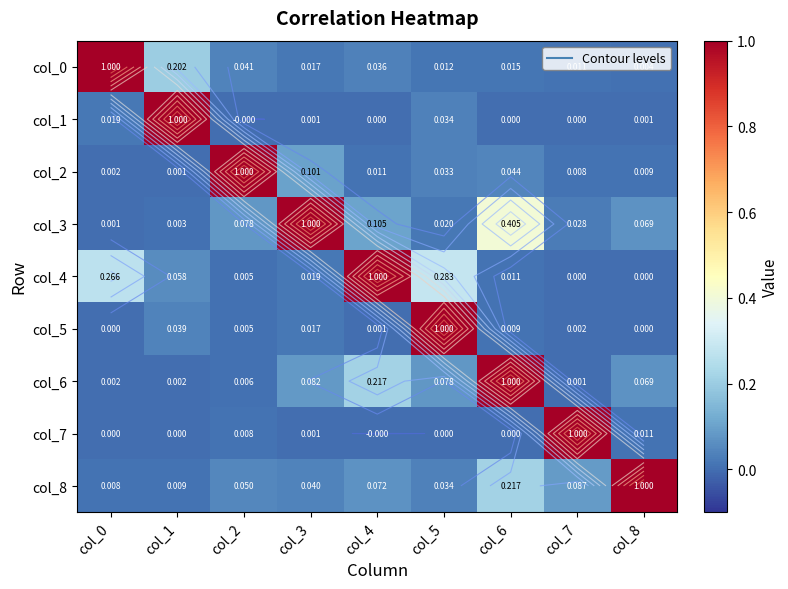

What is the difference between the maximum and minimum values in the col_0 series?

1.0